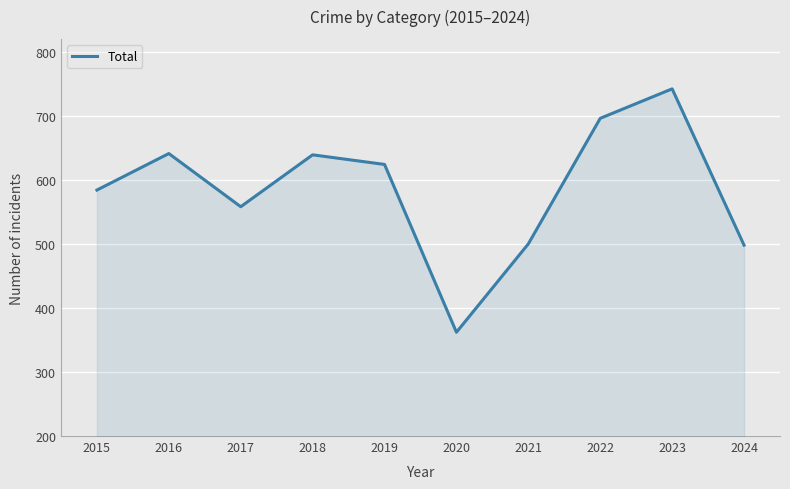

What is the smallest value displayed?

362